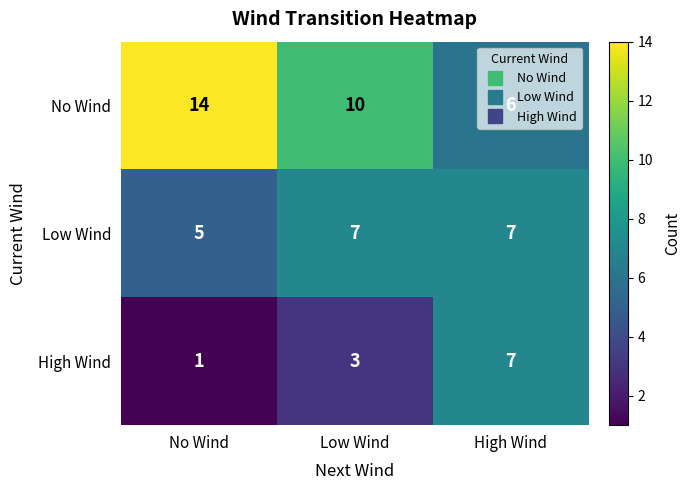

Which series has the largest range (max minus min)?

No Wind